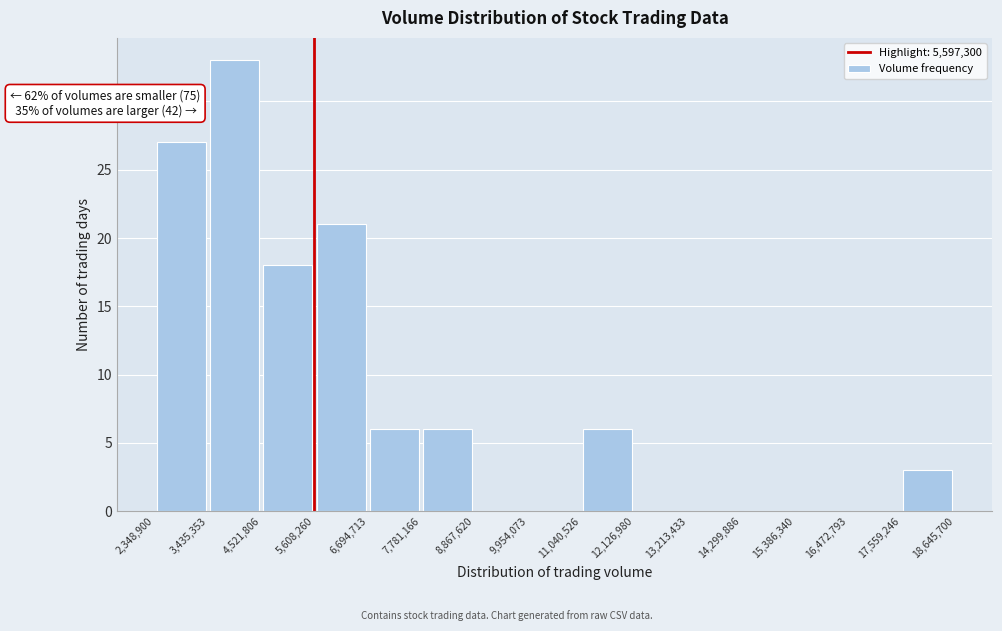

Which range on the x-axis has the tallest bar?

3,435,353 to 4,521,806